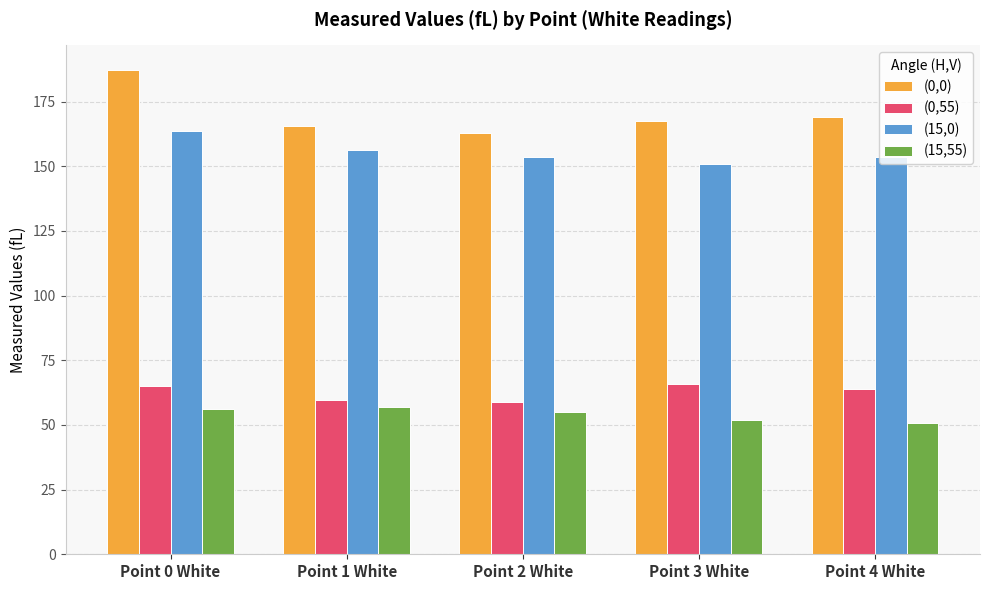

Which series has the largest range (max minus min)?

(0,0)